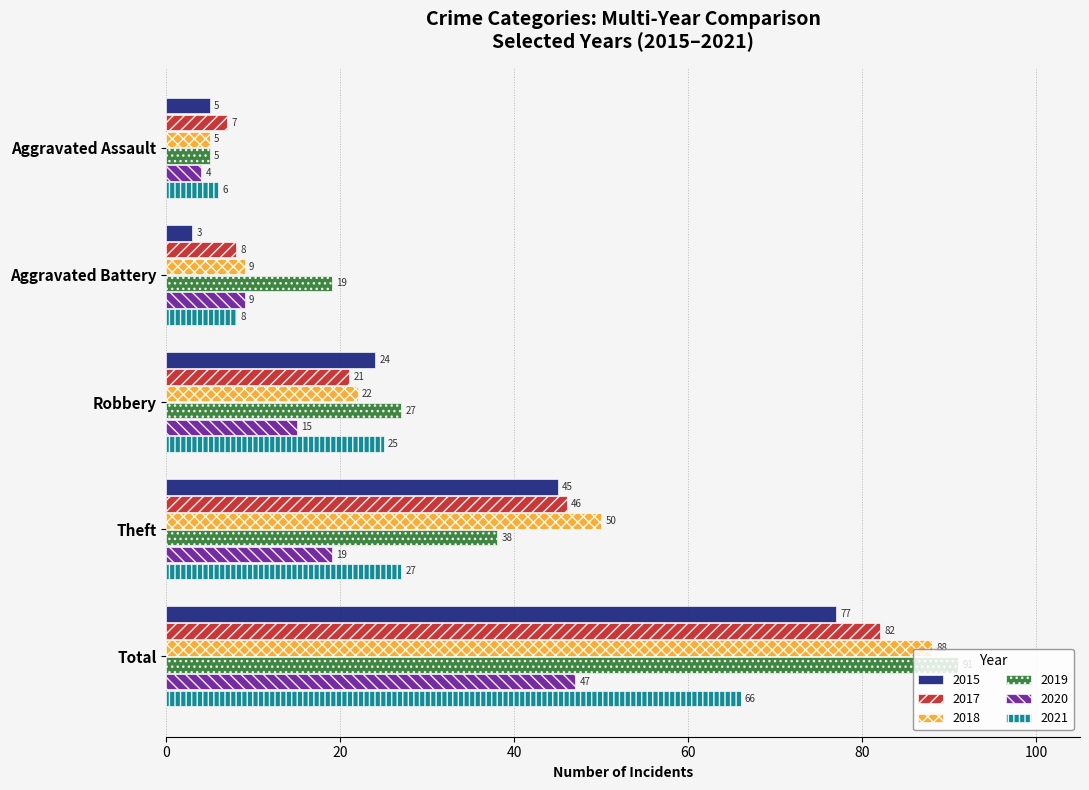

Rank the series by their maximum value, from lowest to highest.

2020, 2021, 2015, 2017, 2018, 2019